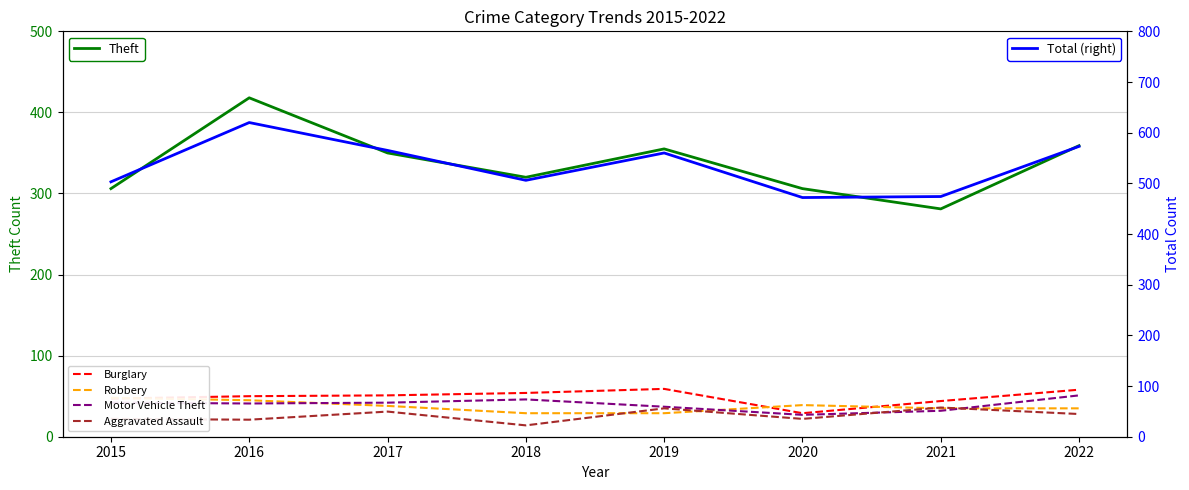

Reading left to right, list all the values displayed in this chart.

Theft: 306	418	350	320	355	306	281	359
Burglary: 47	50	51	54	59	29	44	58
Robbery: 48	45	38	29	29	39	35	35
Motor Vehicle Theft: 42	41	42	46	37	27	32	51
Aggravated Assault: 22	21	31	14	35	22	36	28
Total (right): 503	620	565	506	560	472	474	573